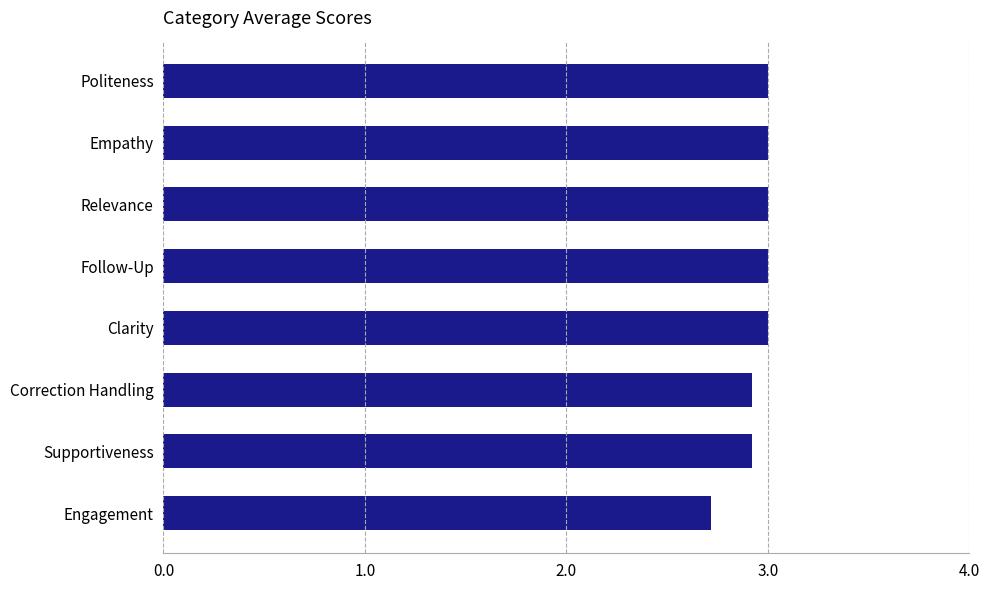

How many categories are shown in the chart?

8